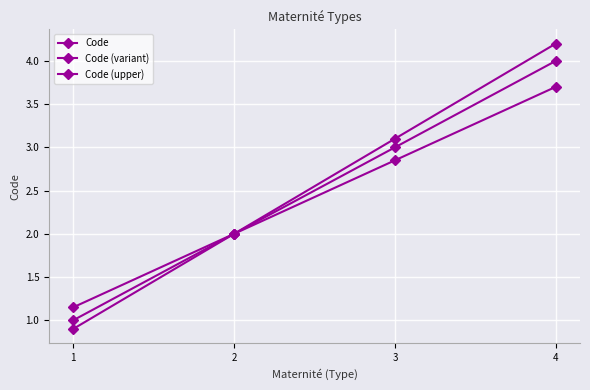

The value of Code (upper) at 3 is 4.1. True or false?

False